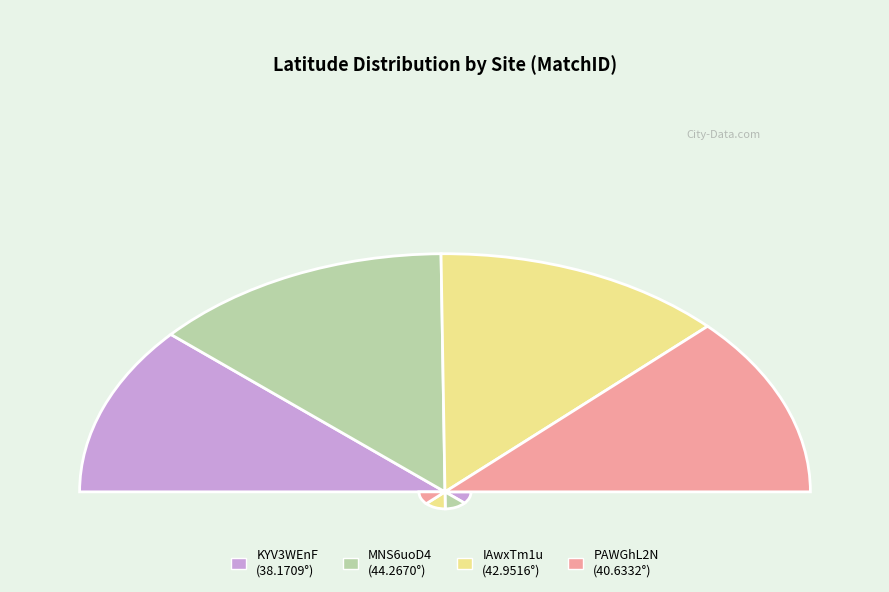

How many slices are in this pie chart?

4